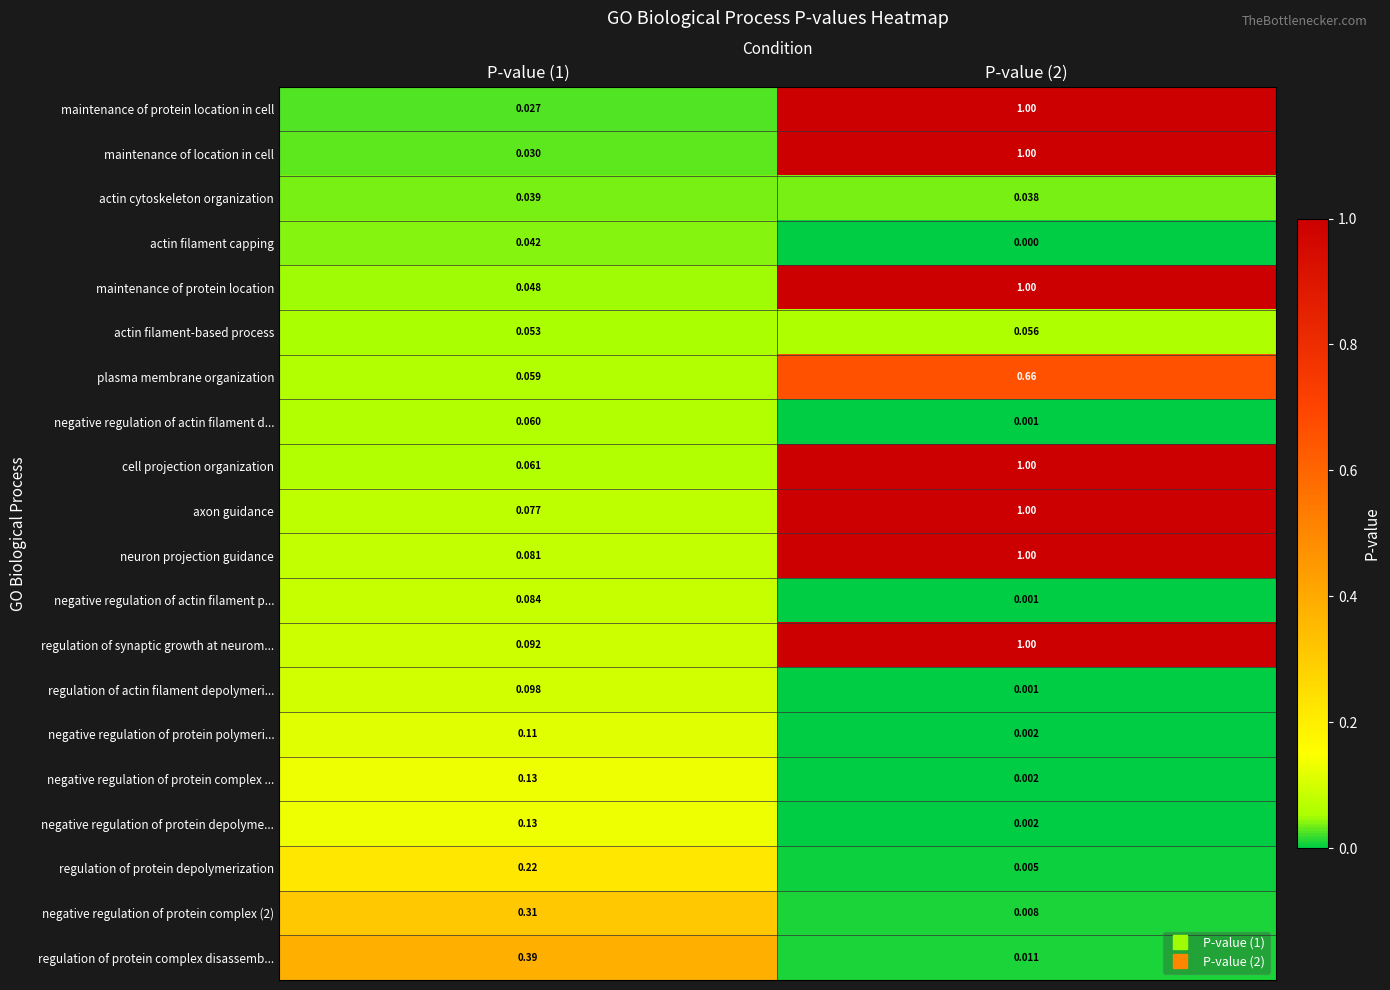

Which series has the largest total across all categories?

regulation of synaptic growth at neurom...